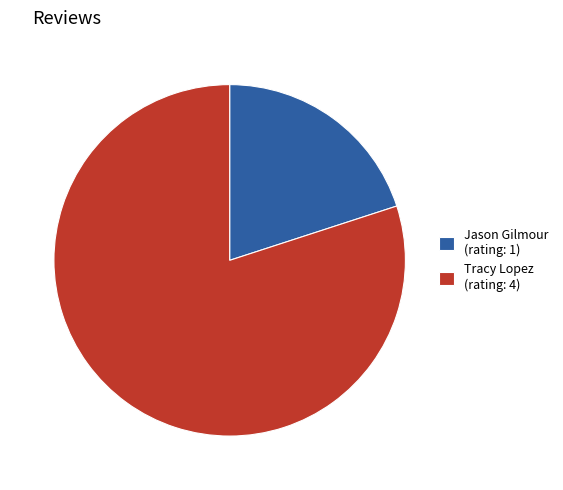

Which has a higher value, Tracy Lopez (rating: 4) or Jason Gilmour (rating: 1)?

Tracy Lopez (rating: 4)